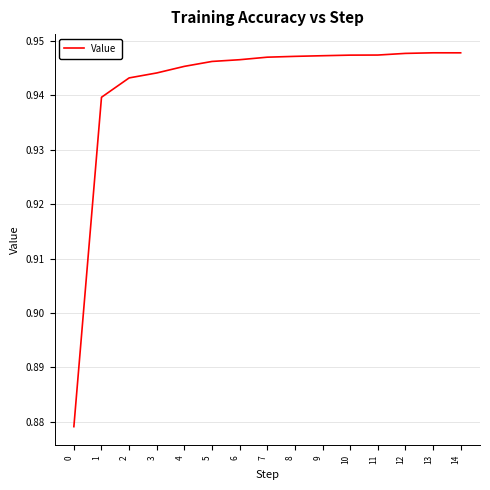

What is the change in value from 0 to 3?

+0.1